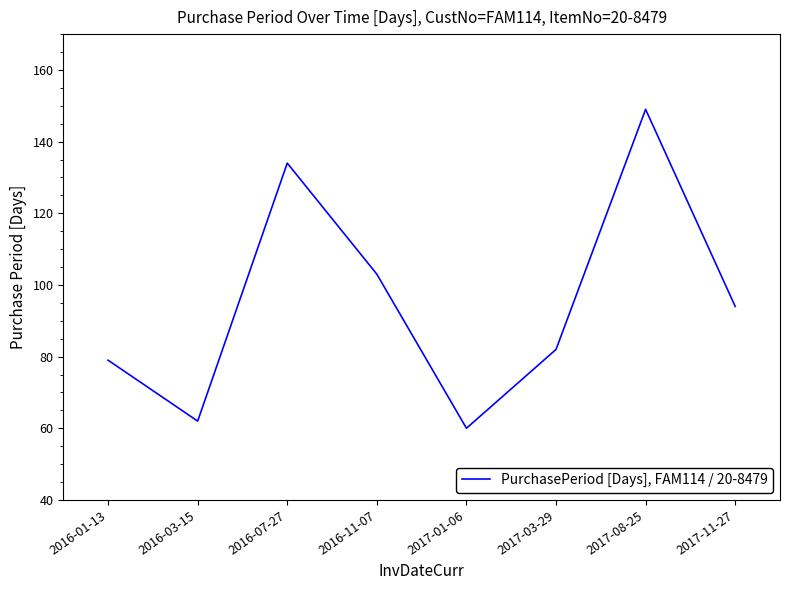

How many interior local peaks (higher than both neighbors) does the data have?

2